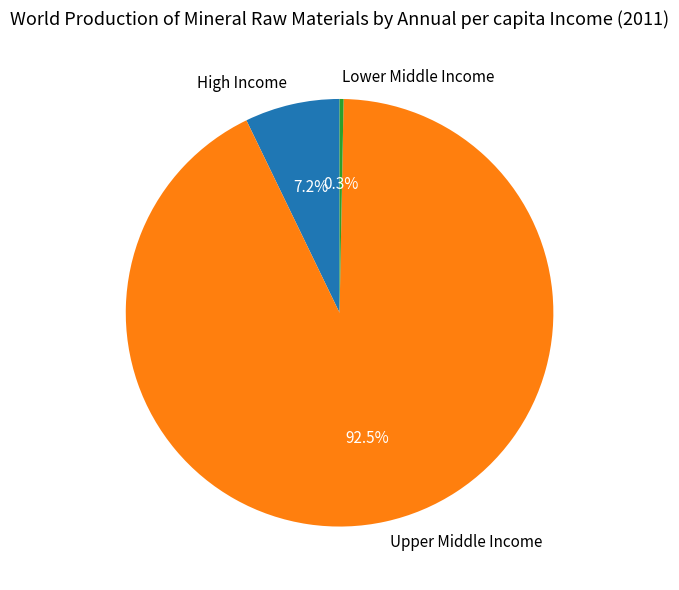

Is it true that High Income is 1% of the pie?

False